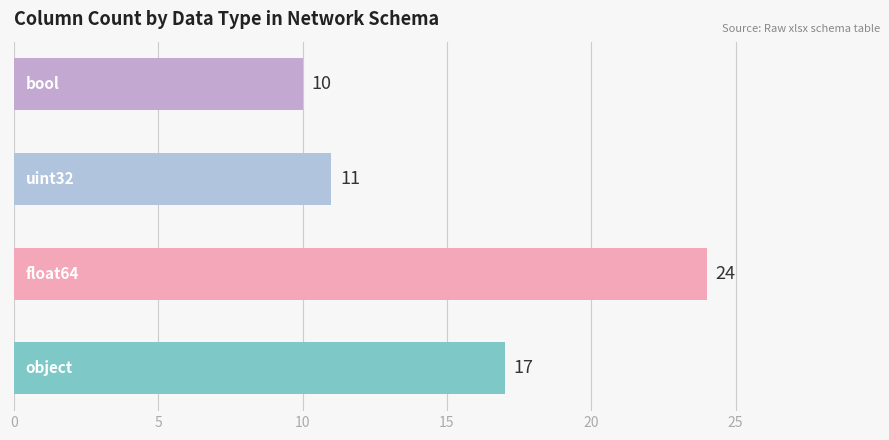

What is the average value?

16